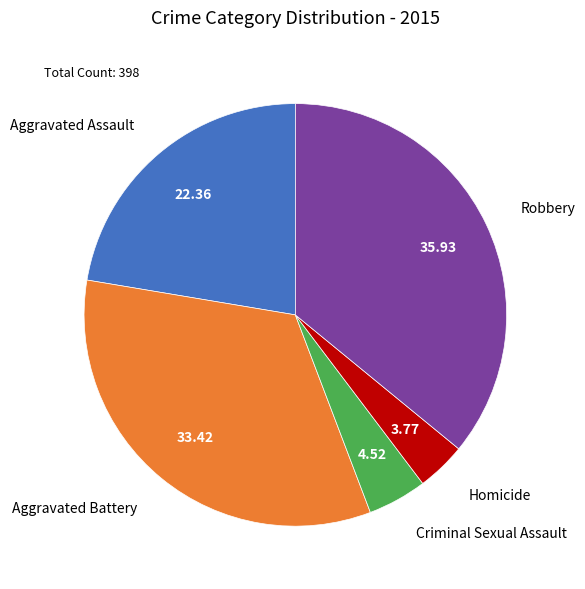

Approximately how many times larger is the value at Robbery compared to Homicide?

9.5